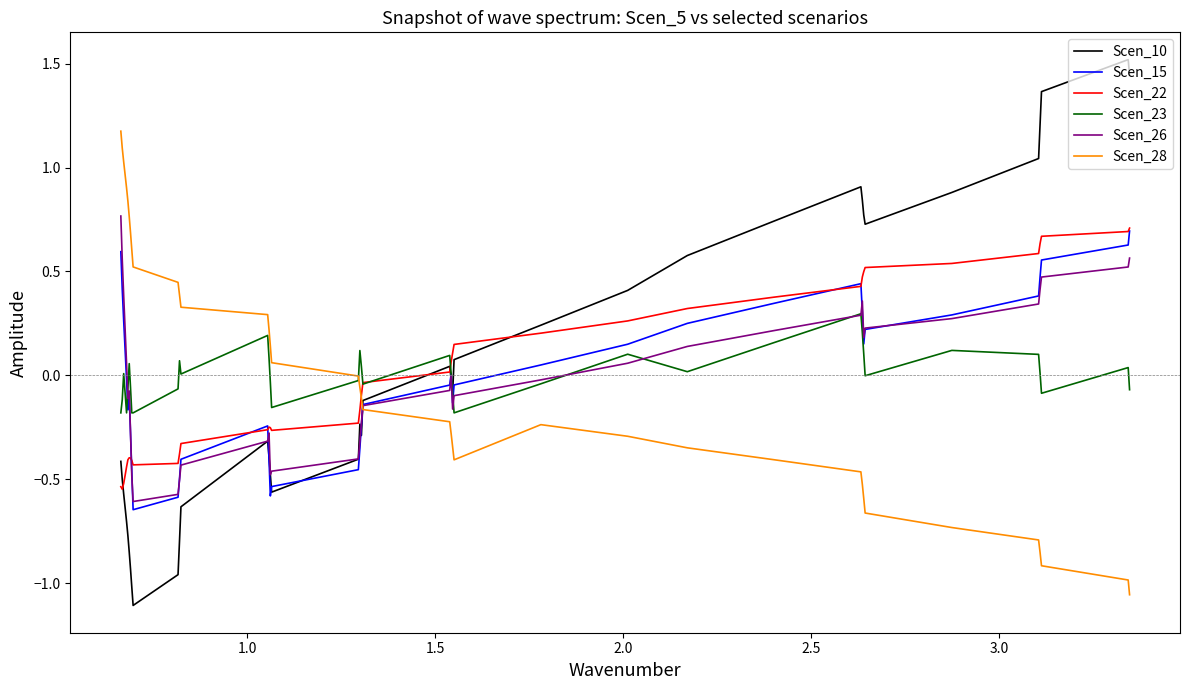

True or false: Scen_26 and Scen_15 cross at least once.

True